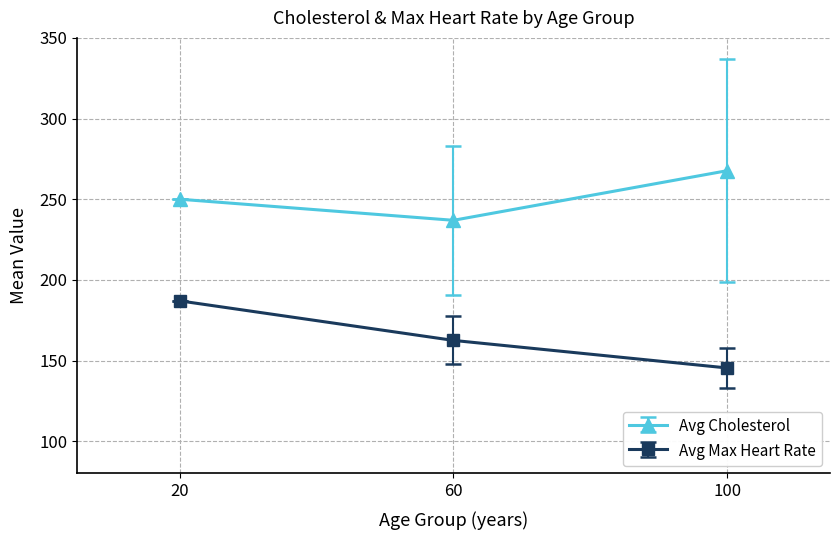

What is the value of the Avg Max Heart Rate point at the 3rd from the left?

145.4